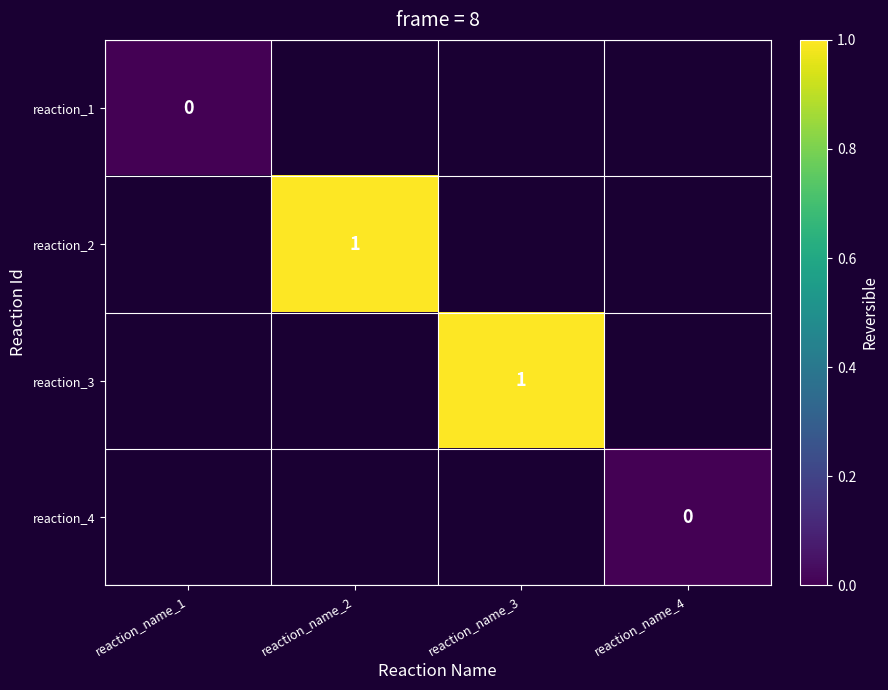

How many positive values does the reaction_3 series have?

1